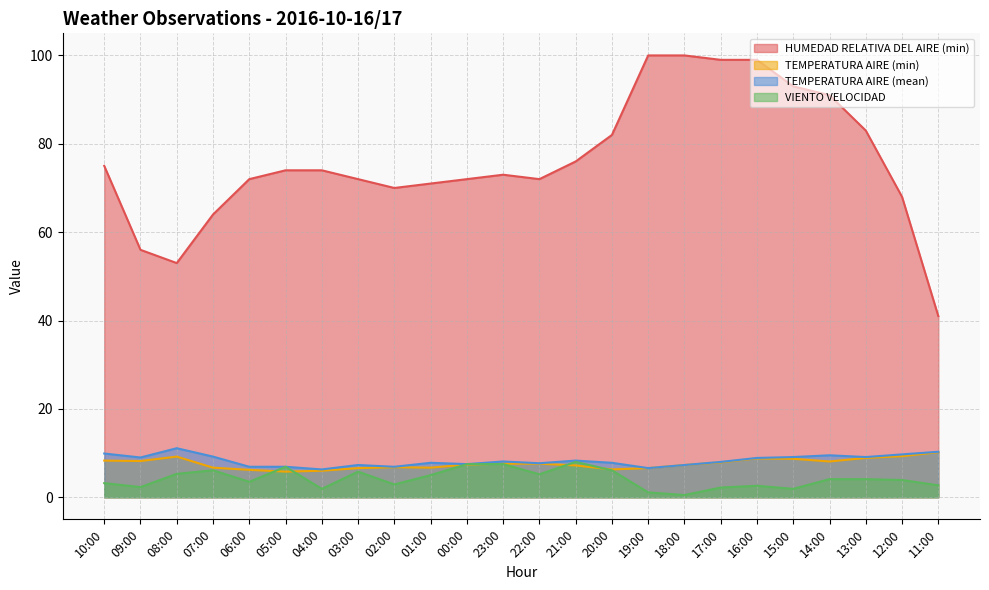

At which category does TEMPERATURA AIRE (min) reach its first local valley?

09:00